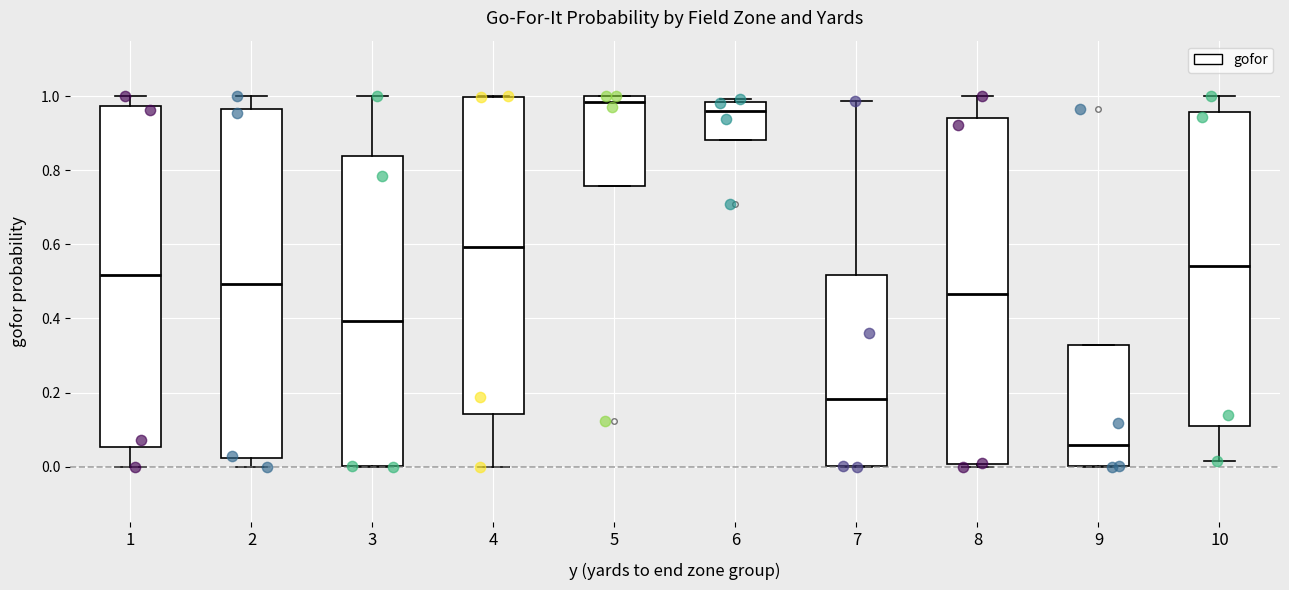

Reading left to right, transcribe this box plot: for each box, give where its median line is, the range the box spans, and where its two whiskers end, as read against the y-axis. The values are not printed on the chart, so give them approximately, as read against the axis.

1: median 0.52, box 0.06 to 0.98, whiskers 0.00 to 1.00
2: median 0.50, box 0.02 to 0.96, whiskers 0.00 to 1.00
3: median 0.40, box 0.00 to 0.84, whiskers 0.00 to 1.00
4: median 0.60, box 0.14 to 1.00, whiskers 0.00 to 1.00
5: median 0.98, box 0.76 to 1.00, whiskers 0.76 to 1.00
6: median 0.96, box 0.88 to 0.98, whiskers 0.88 to 1.00
7: median 0.18, box 0.00 to 0.52, whiskers 0.00 to 0.98
8: median 0.46, box 0.00 to 0.94, whiskers 0.00 (just below the box's lower edge) to 1.00
9: median 0.06, box 0.00 to 0.32, whiskers 0.00 to 0.32
10: median 0.54, box 0.10 to 0.96, whiskers 0.02 to 1.00